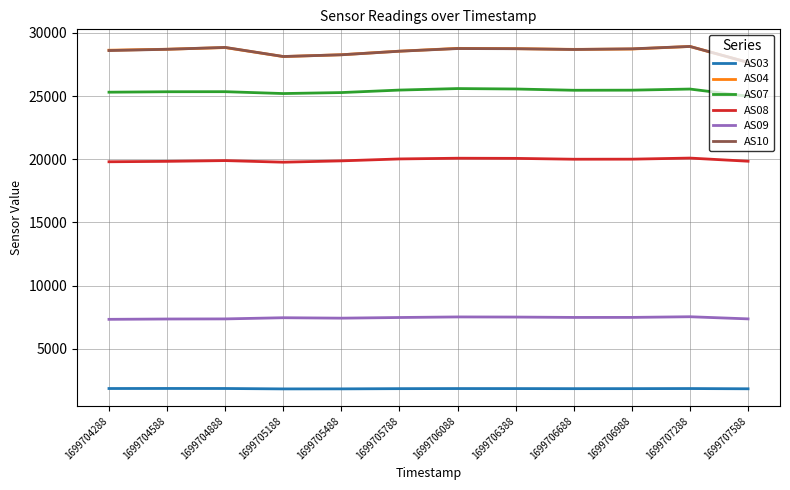

True or false: AS03 has a value of 1860 at 1699704888.

True